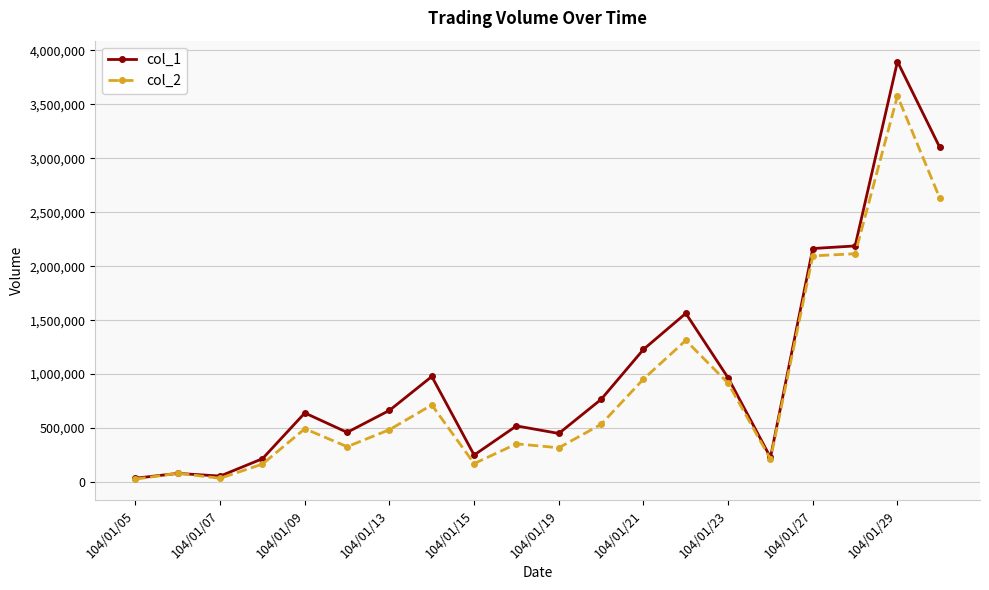

Which series has the widest spread of values?

col_1